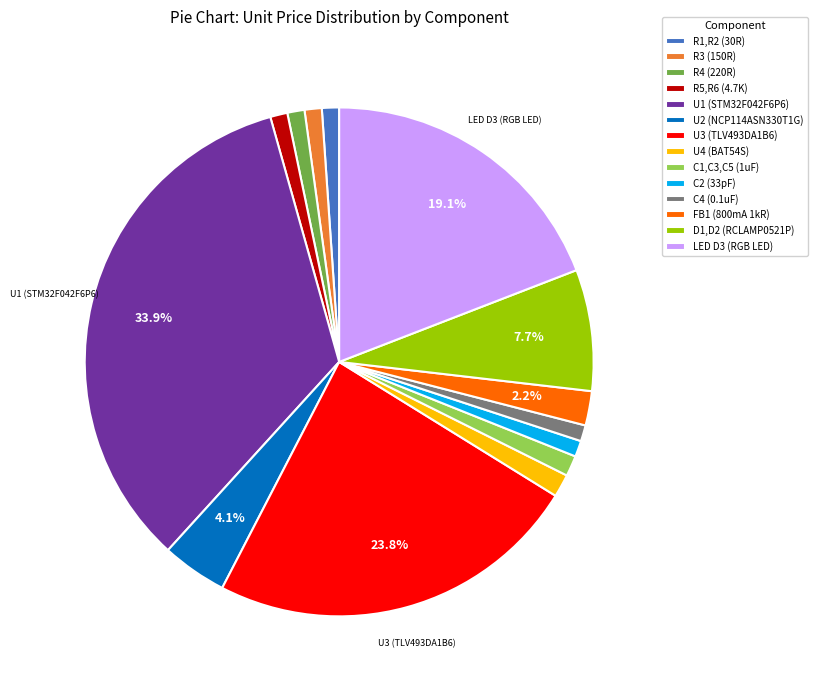

What is the ratio of the value at U2 (NCP114ASN330T1G) to the value at D1,D2 (RCLAMP0521P)?

0.5